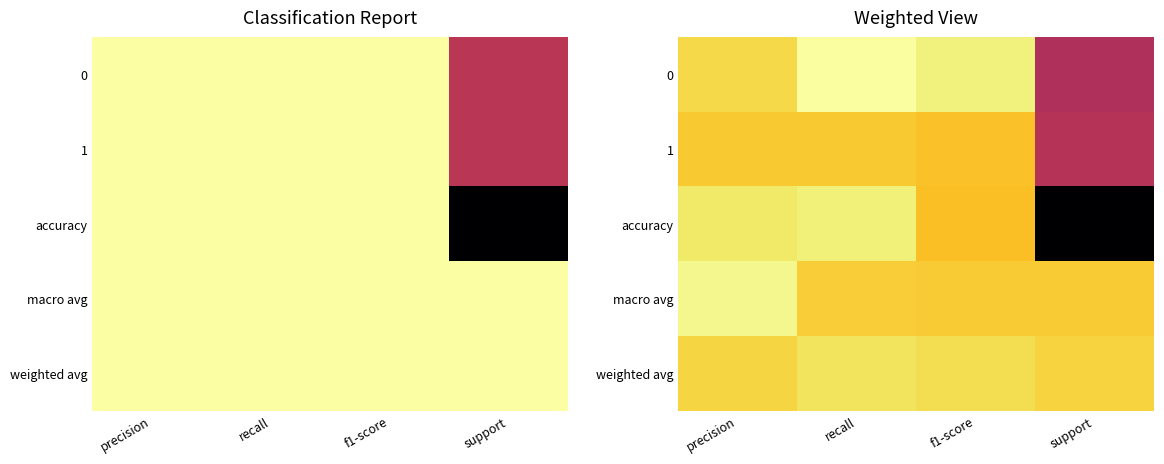

At recall, list the series in order from smallest to largest.

1, macro avg, weighted avg, accuracy, 0